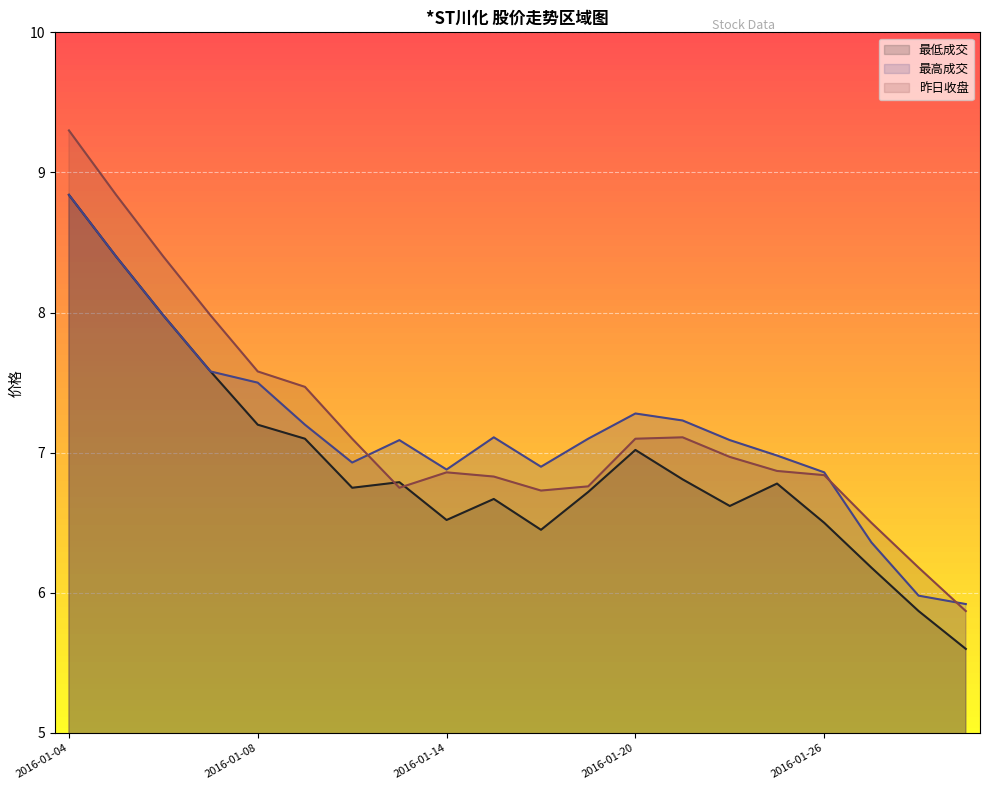

Count the number of categories in the chart.

20